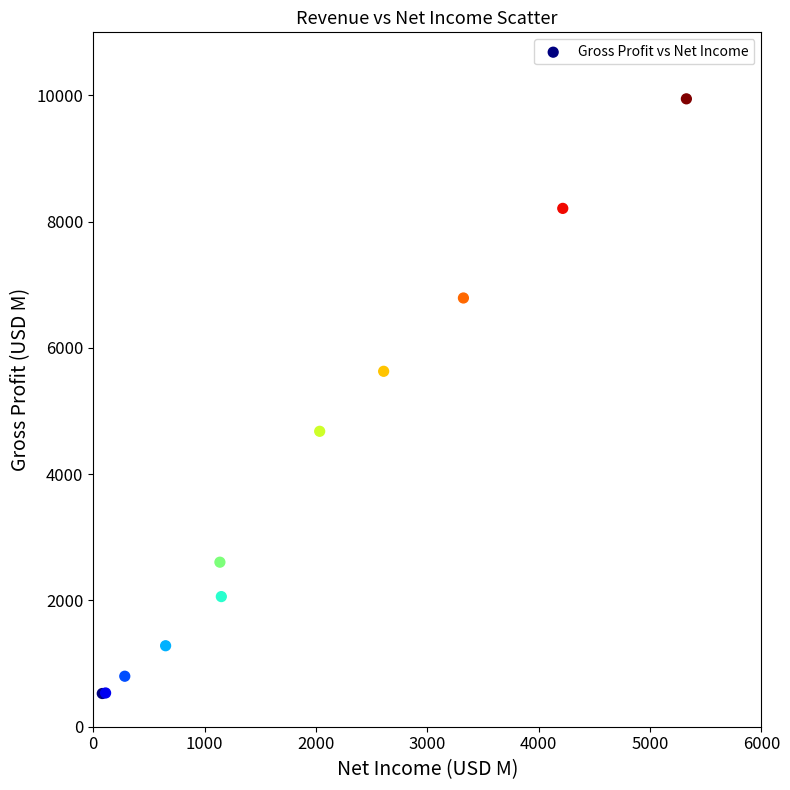

What Y value in the scatter plot is closest to 5236?

5630.4